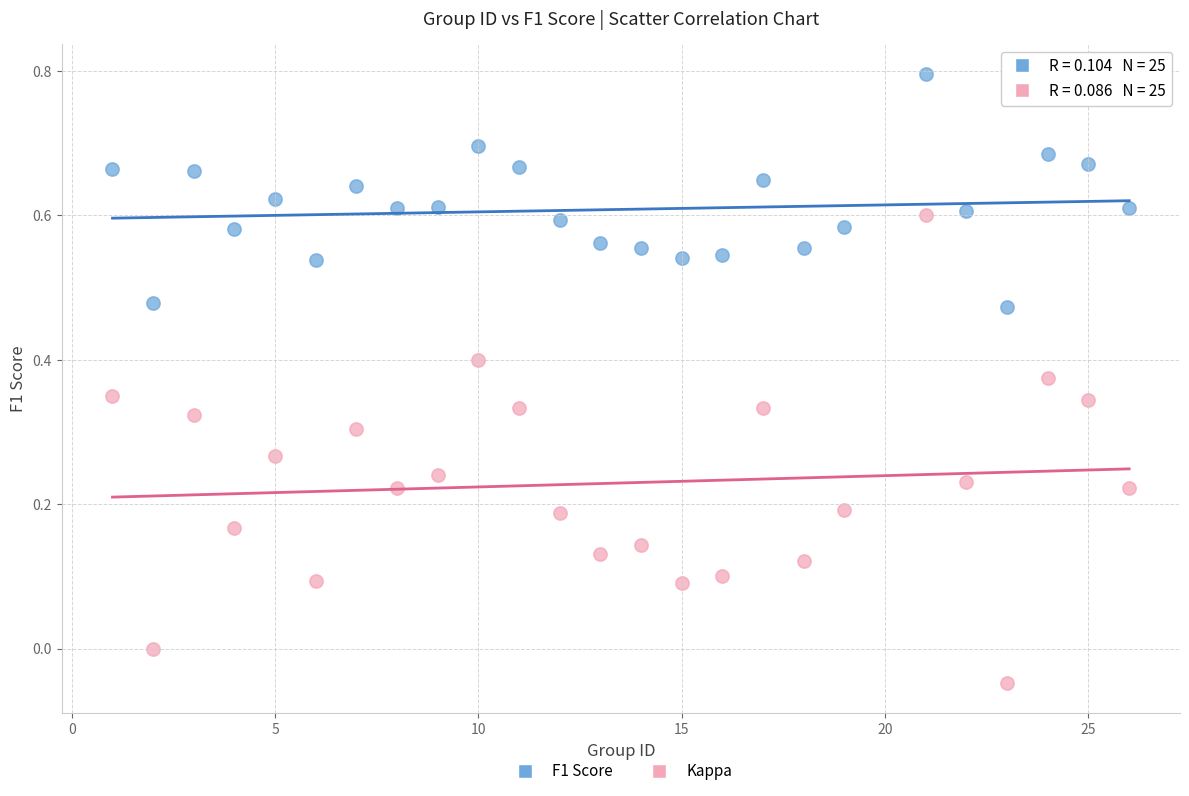

Which series contains the lowest Y value?

Kappa